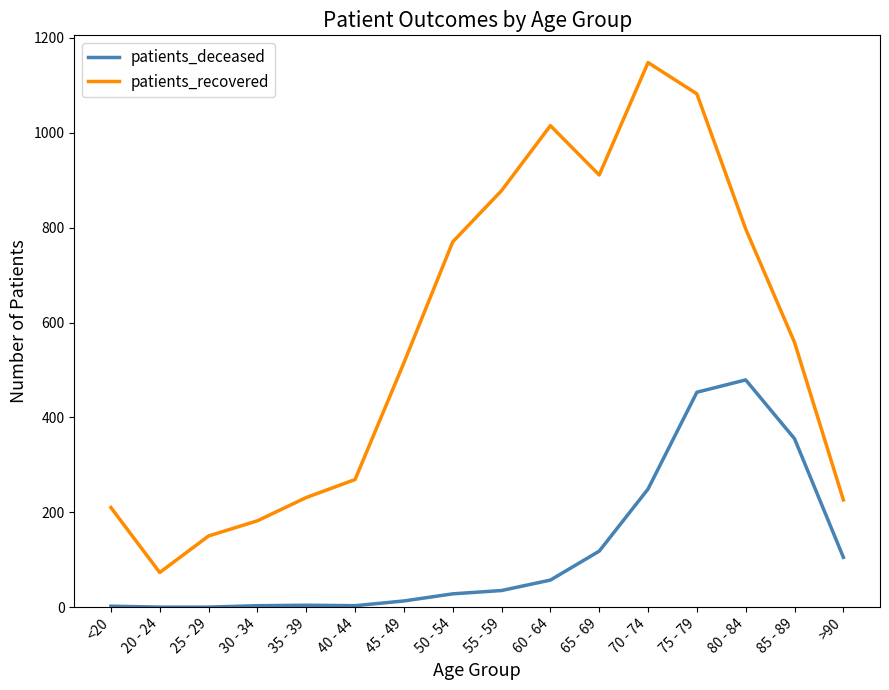

Is the value of patients_deceased at 25 - 29 greater than the value of patients_recovered at 70 - 74?

No